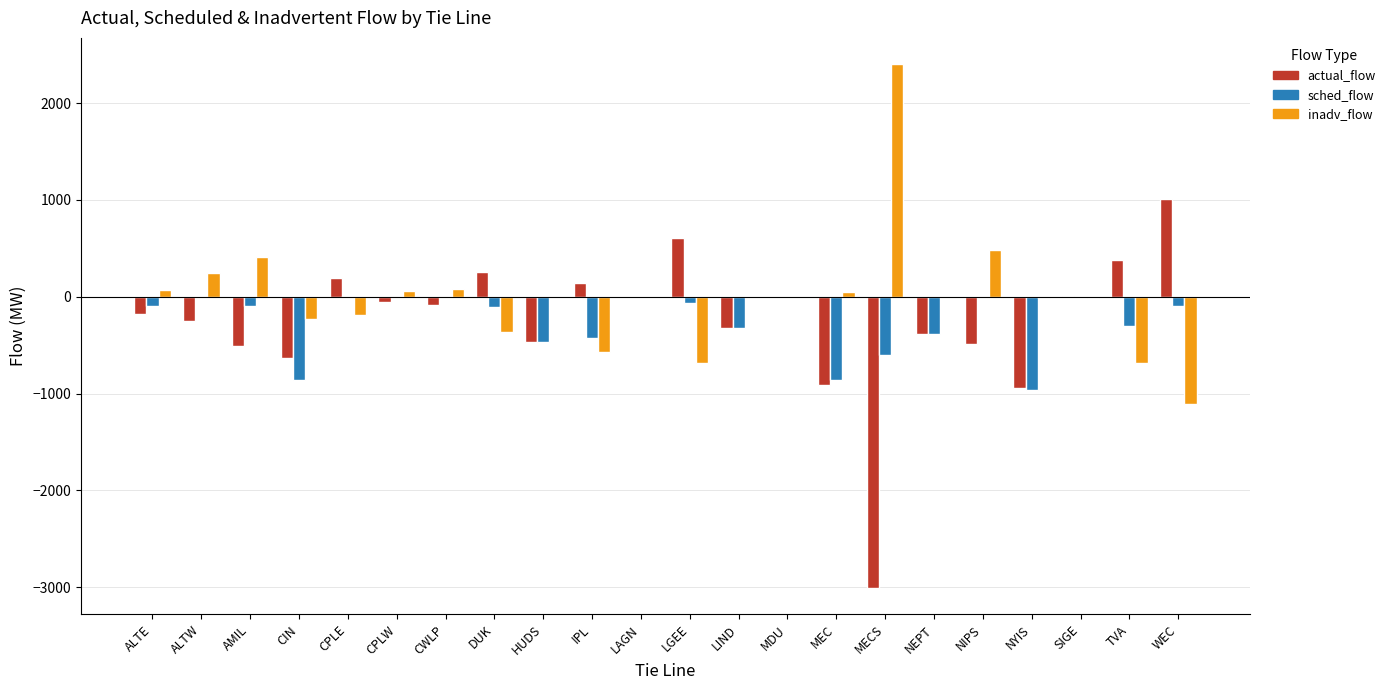

What is the total value across all series at NEPT?

-763.0